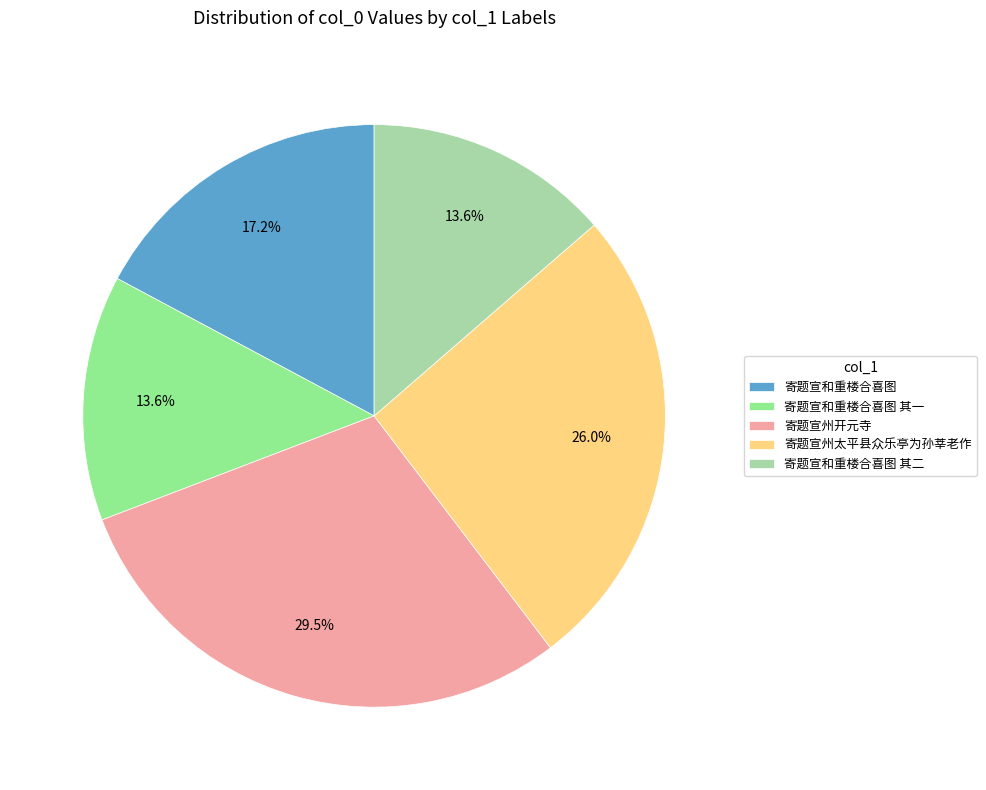

To the nearest percent, what is the difference between the largest and smallest slice percentages?

16%